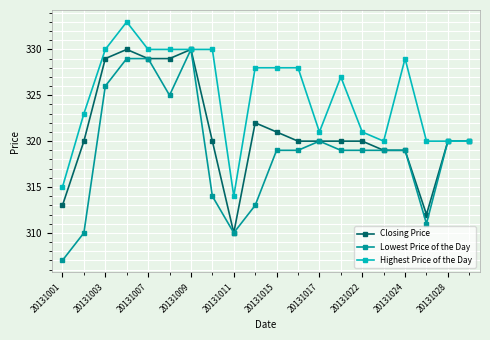

Which series has the largest range (max minus min)?

Lowest Price of the Day